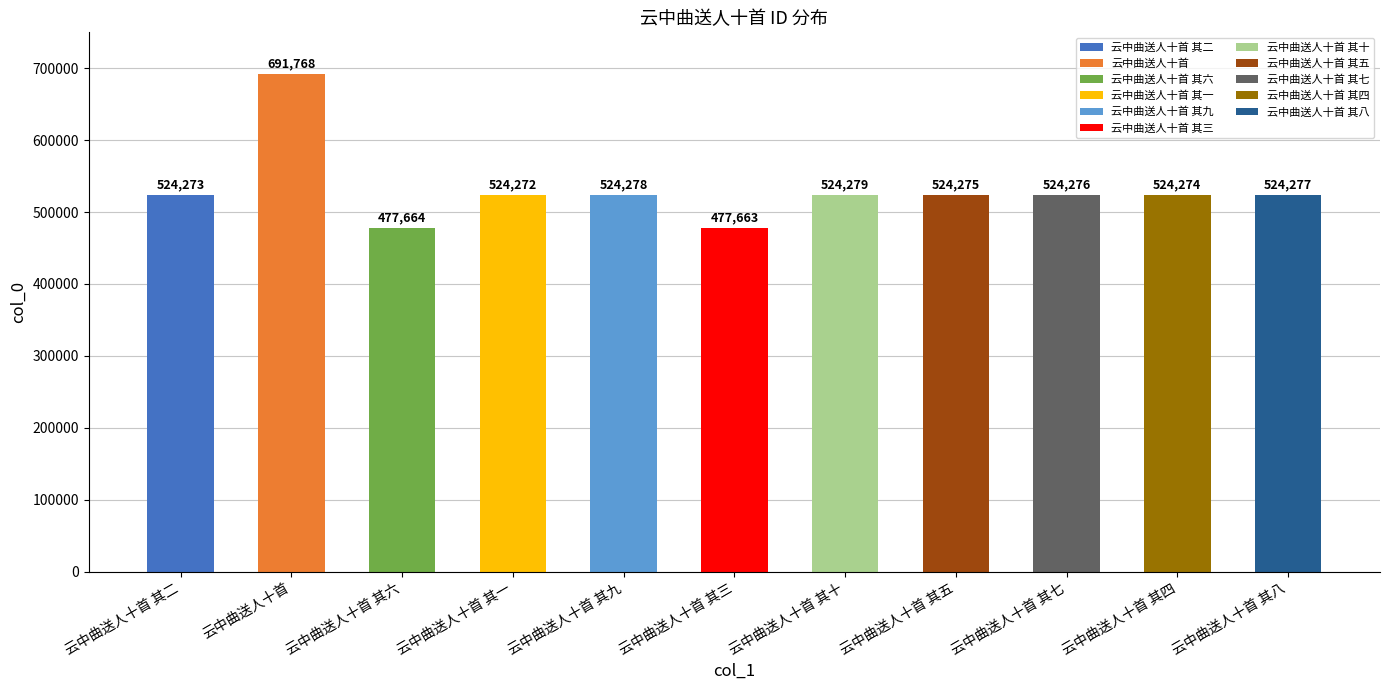

What is the ratio of the value at 云中曲送人十首 其三 to the value at 云中曲送人十首?

0.7